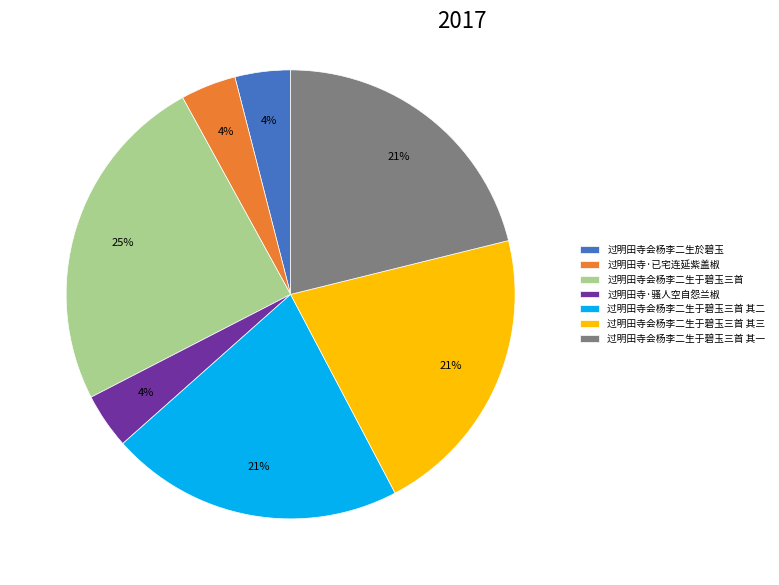

What percentage is the 过明田寺会杨李二生于碧玉三首 slice, to the nearest percent?

25%